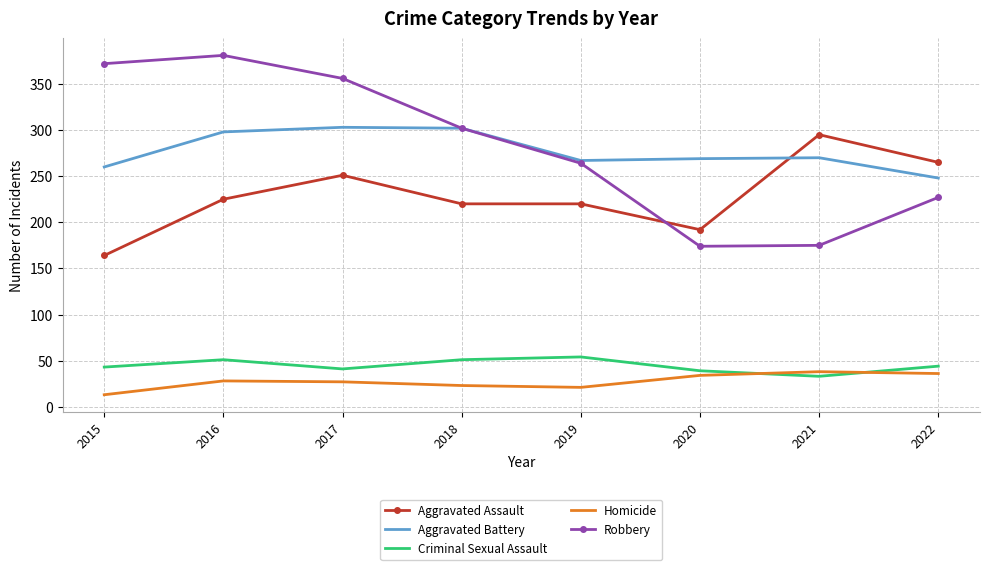

In Homicide, how many points are higher than both neighbors (excluding endpoints)?

2